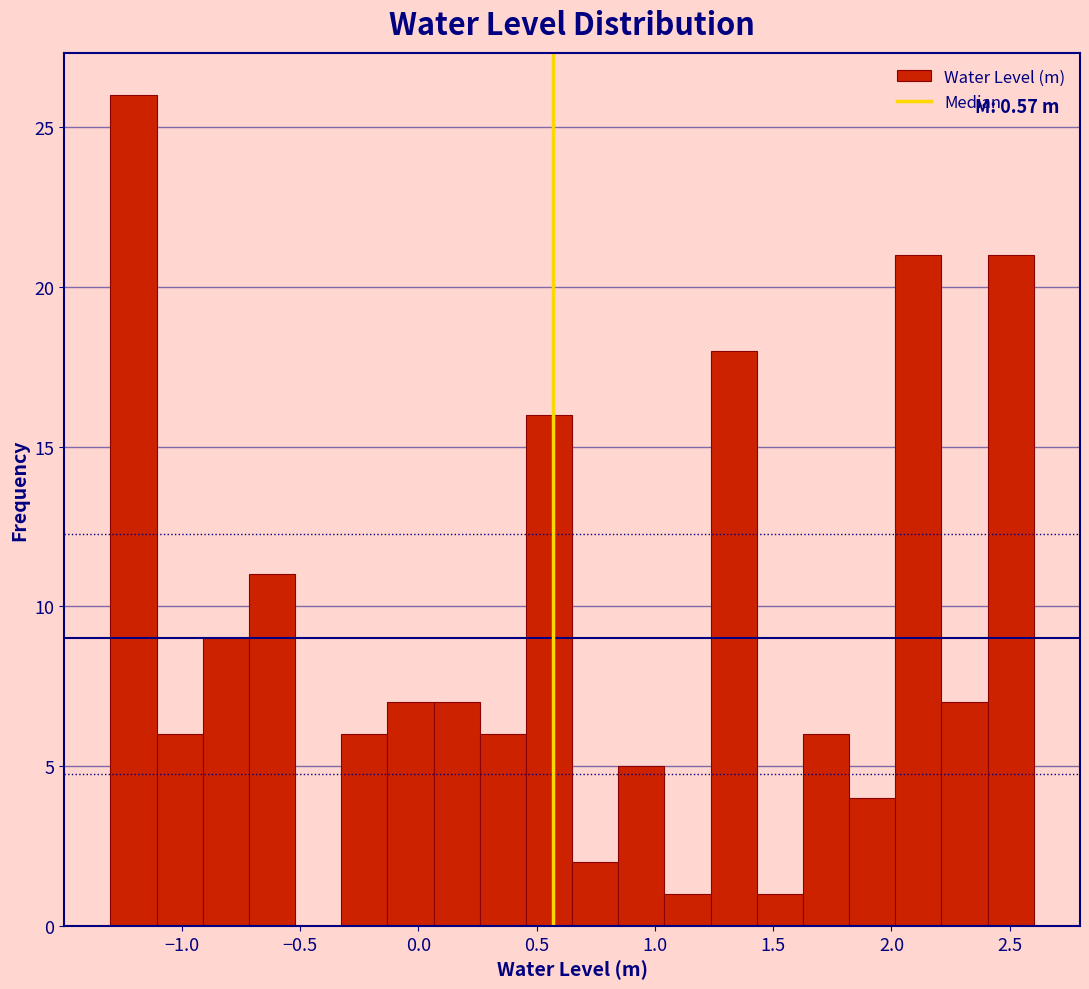

Read against the x-axis, roughly where is the centre of the tallest bar?

-1.20